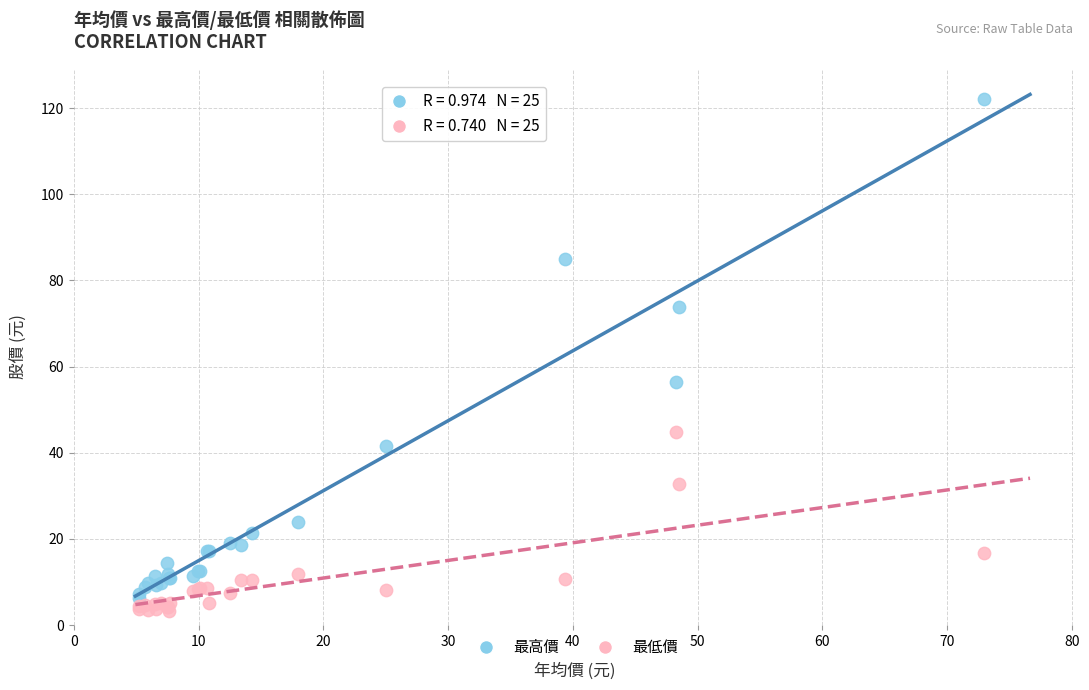

Which series has the widest spread of Y values?

最高價